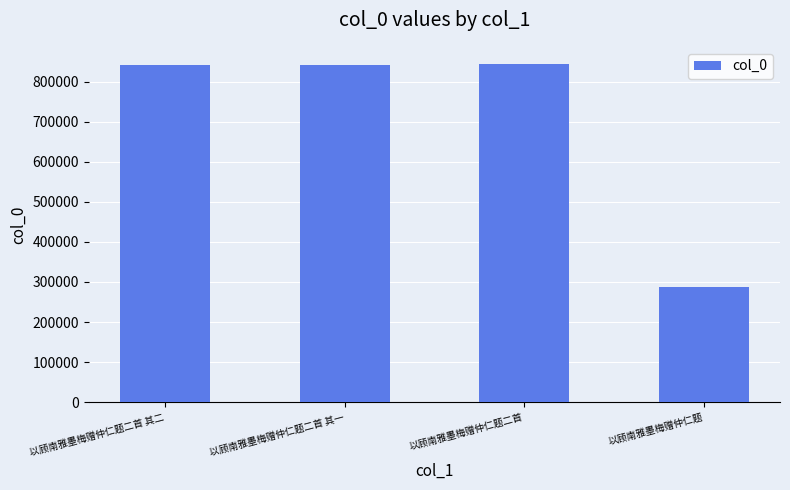

At which label is the value closest to 565889?

以顾南雅墨梅赠仲仁题二首 其一